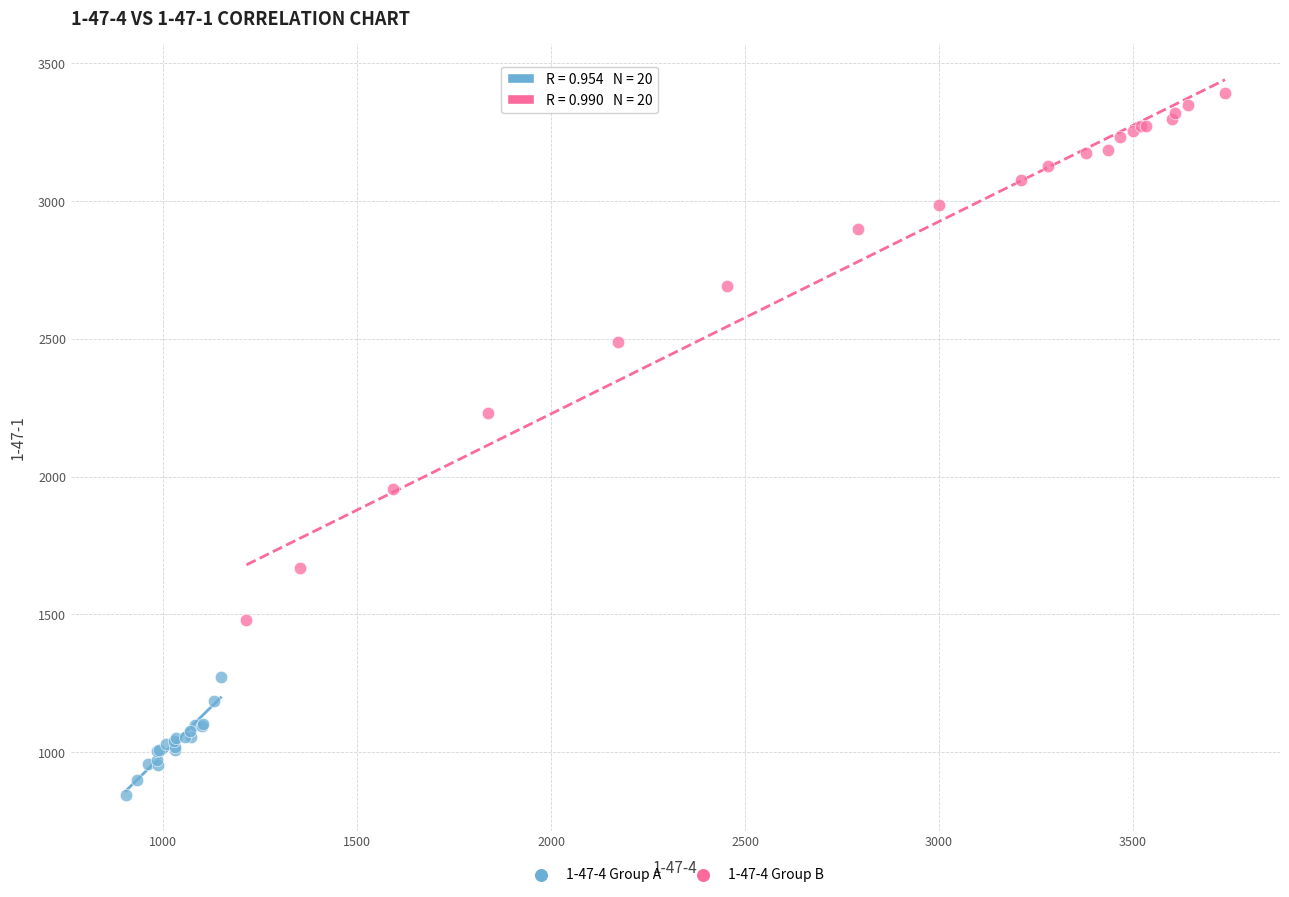

Which series reaches the maximum Y coordinate?

1-47-4 Group B